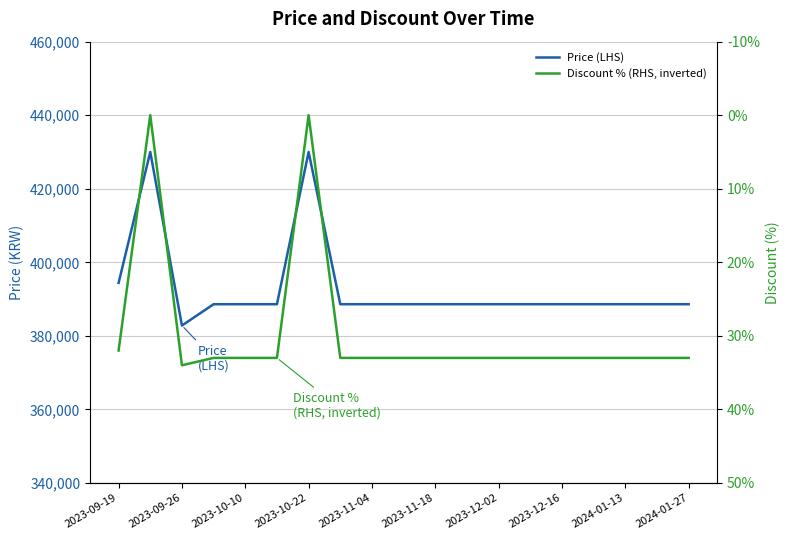

True or false: Discount % (RHS, inverted) and Price (LHS) cross at least once.

False